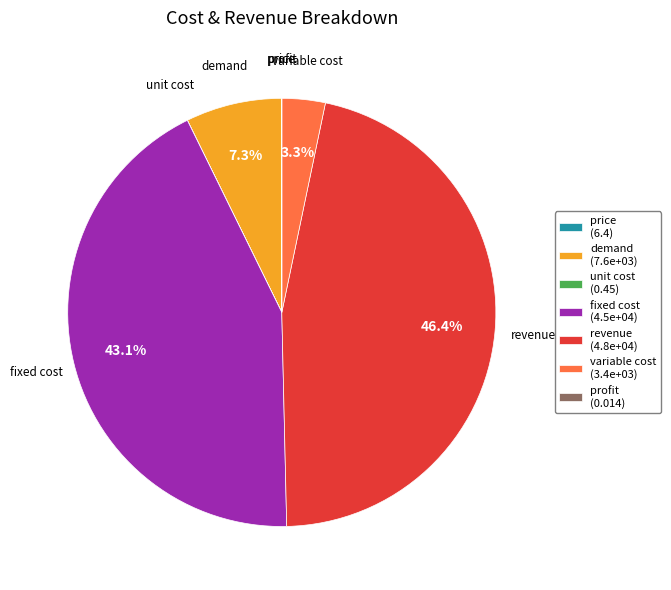

What is the largest slice in the pie chart?

revenue